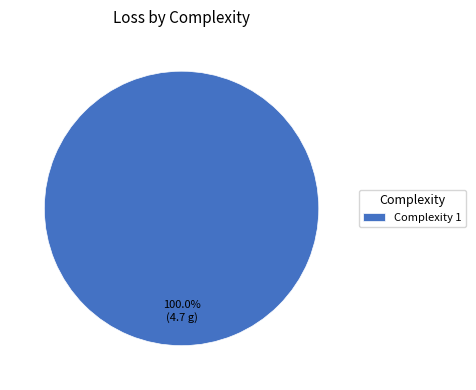

Rank the categories by value from highest to lowest.

Complexity 1